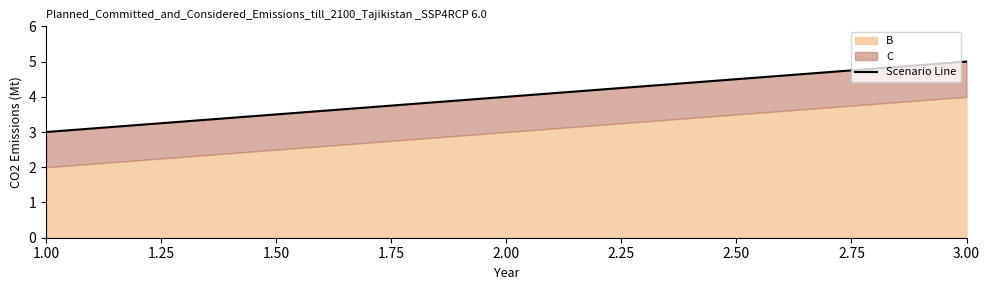

What value does the data have at 1.00?

3